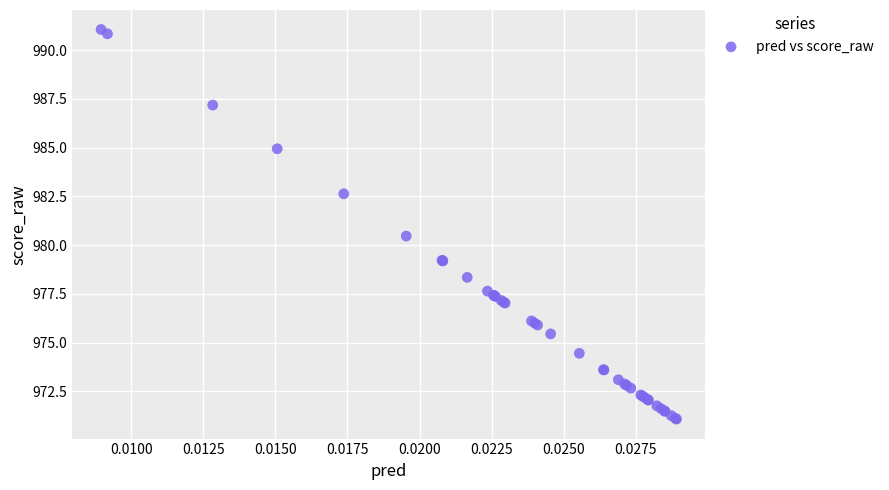

What Y value in the scatter plot is closest to 981?

980.5